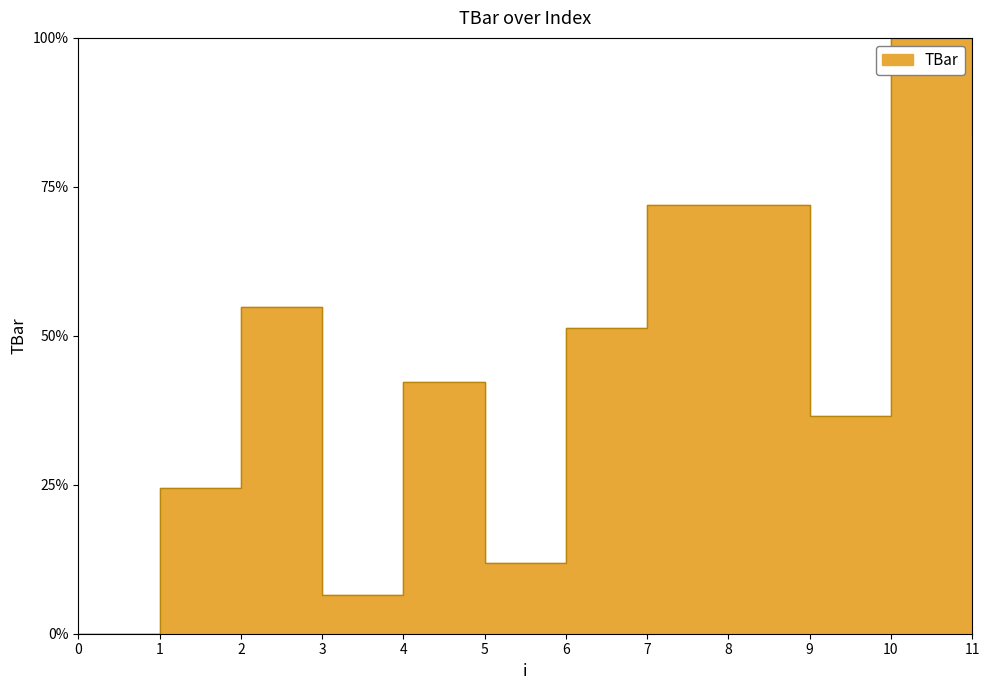

True or false: the data shows 4.4 at 3.

False